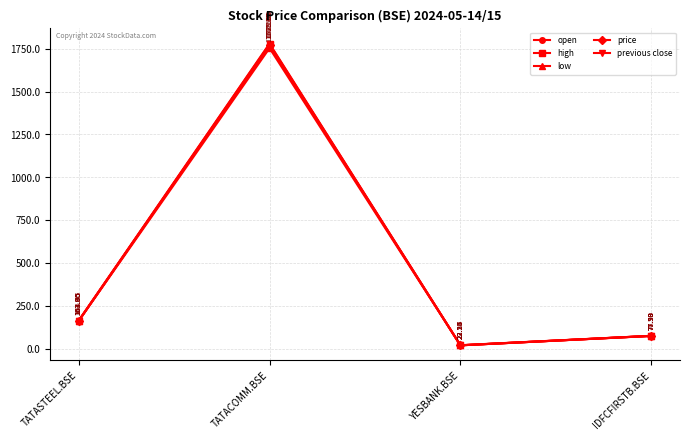

What is the sum of all high values?

2046.5